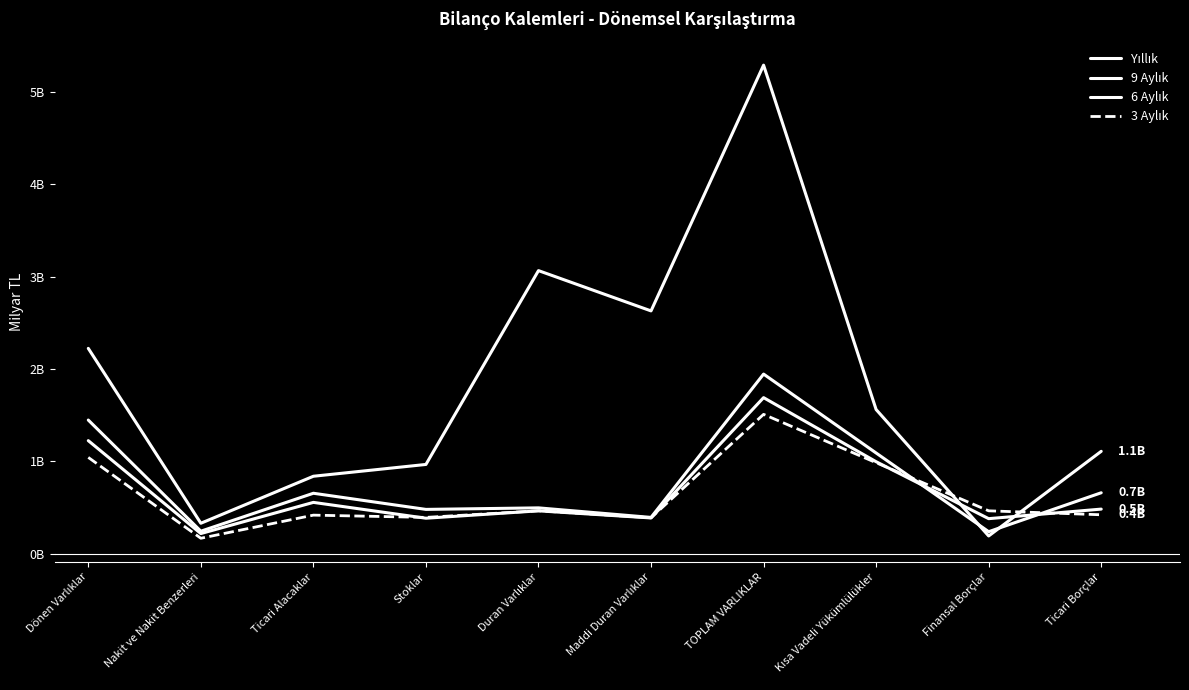

At which label does Yıllık first exceed 1?

Dönen Varlıklar